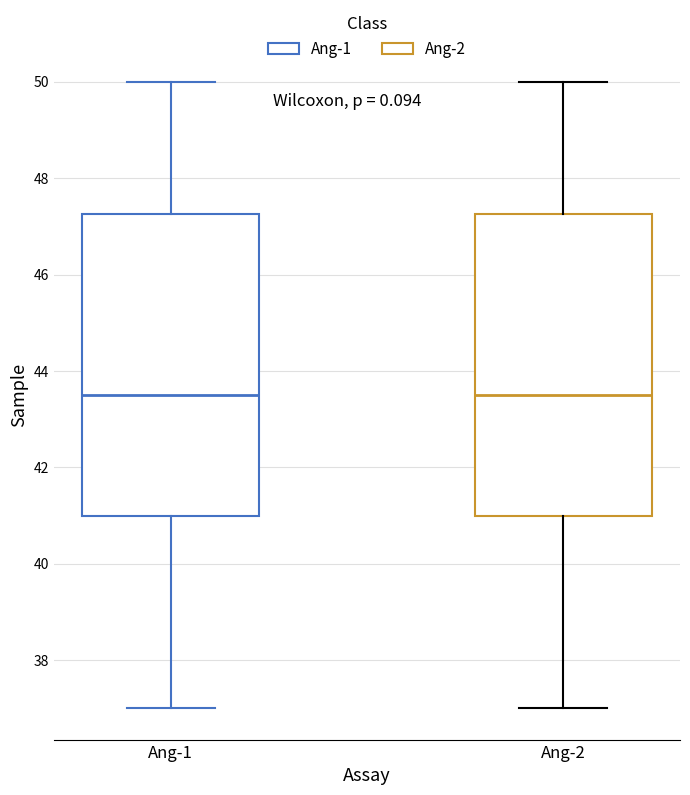

Reading left to right, read every box against the y-axis: the position of its median line, the range the box covers, and the ends of its whiskers. The values are not printed on the chart, so give them approximately, as read against the axis.

Ang-1: median 43.6, box 41.0 to 47.2, whiskers 37.0 to 50.0
Ang-2: median 43.6, box 41.0 to 47.2, whiskers 37.0 to 50.0